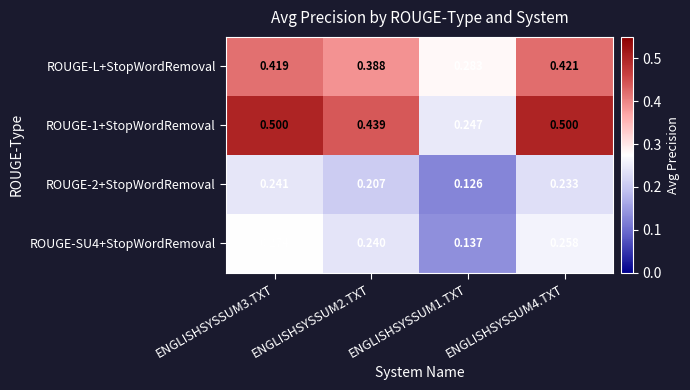

Is the value of ROUGE-1+StopWordRemoval at ENGLISHSYSSUM3.TXT greater than the value of ROUGE-L+StopWordRemoval at ENGLISHSYSSUM3.TXT?

Yes